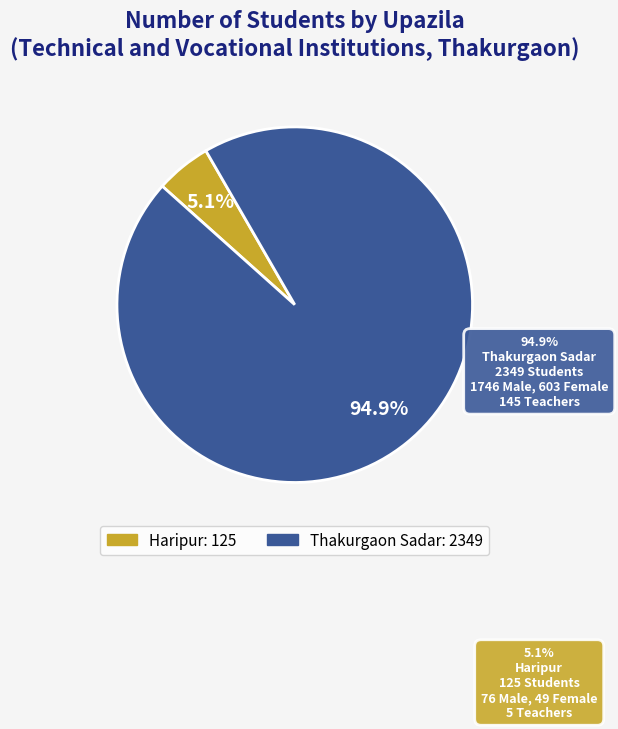

What percentage is the Haripur slice, to the nearest percent?

5%